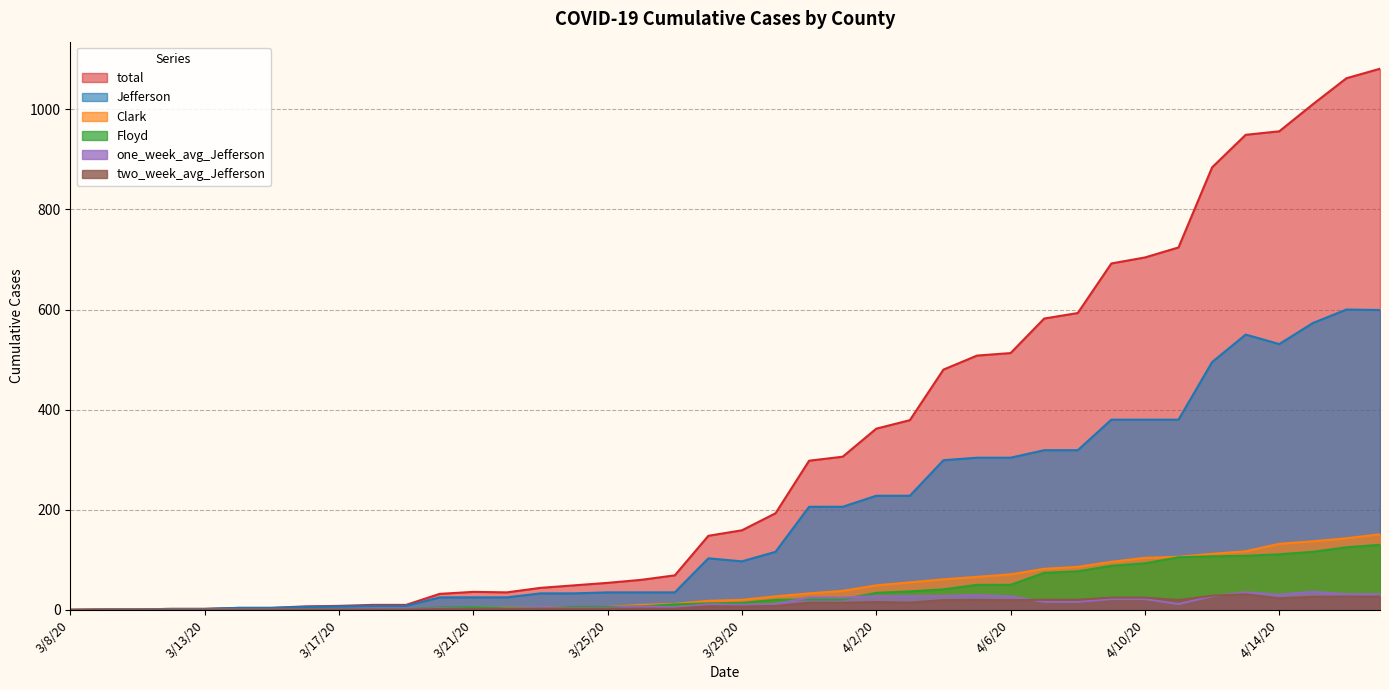

Which label corresponds to the smallest value in the chart?

3/8/20